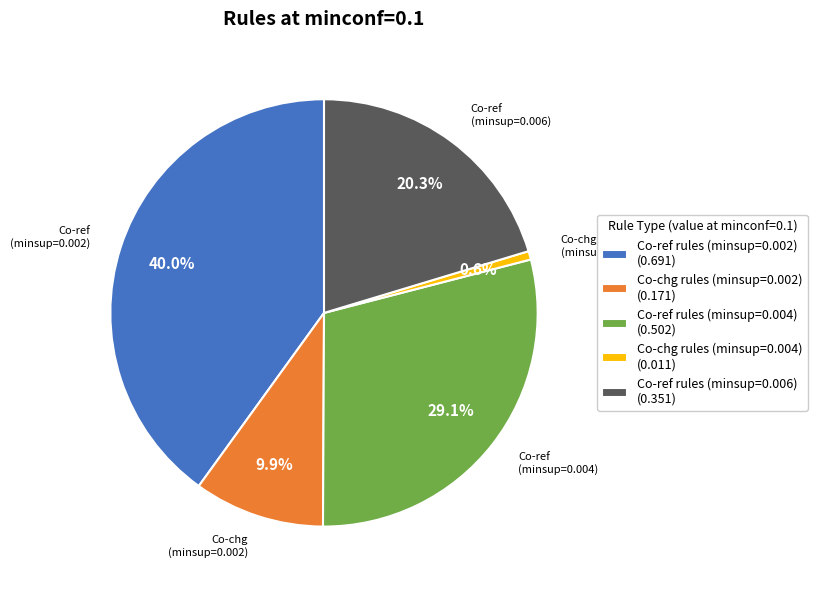

What is the largest slice in the pie chart?

Co-ref rules (minsup=0.002) (0.691)